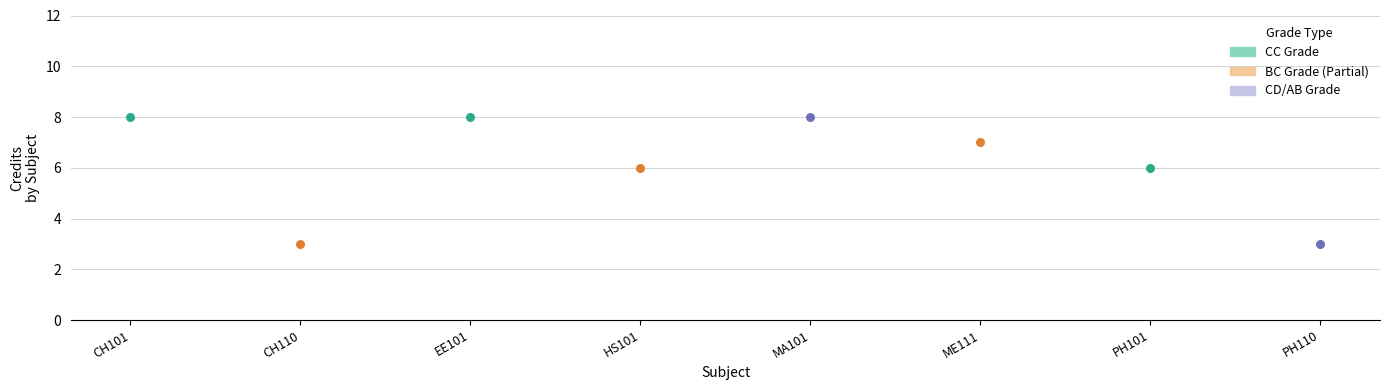

At which category is the sum across all series the highest?

CH101